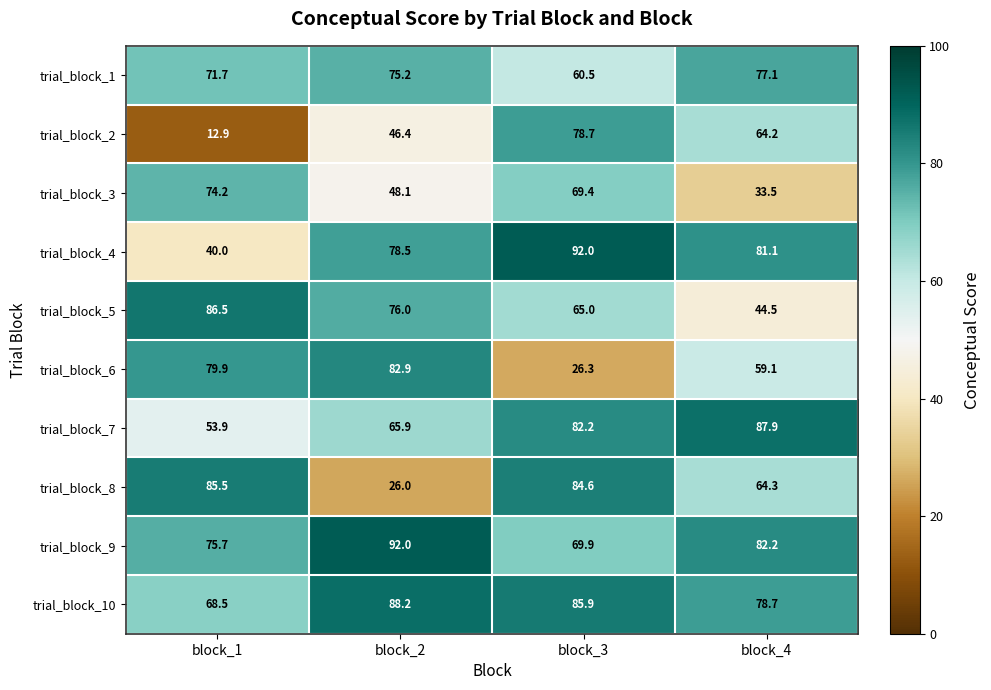

Is the value of trial_block_8 at block_4 greater than the value of trial_block_10 at block_3?

No